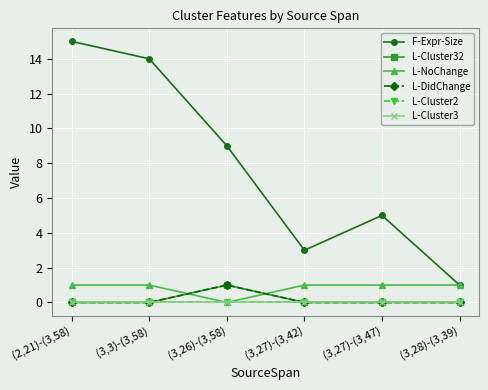

The L-Cluster32 series shows 0 at (3,27)-(3,47). True or false?

True